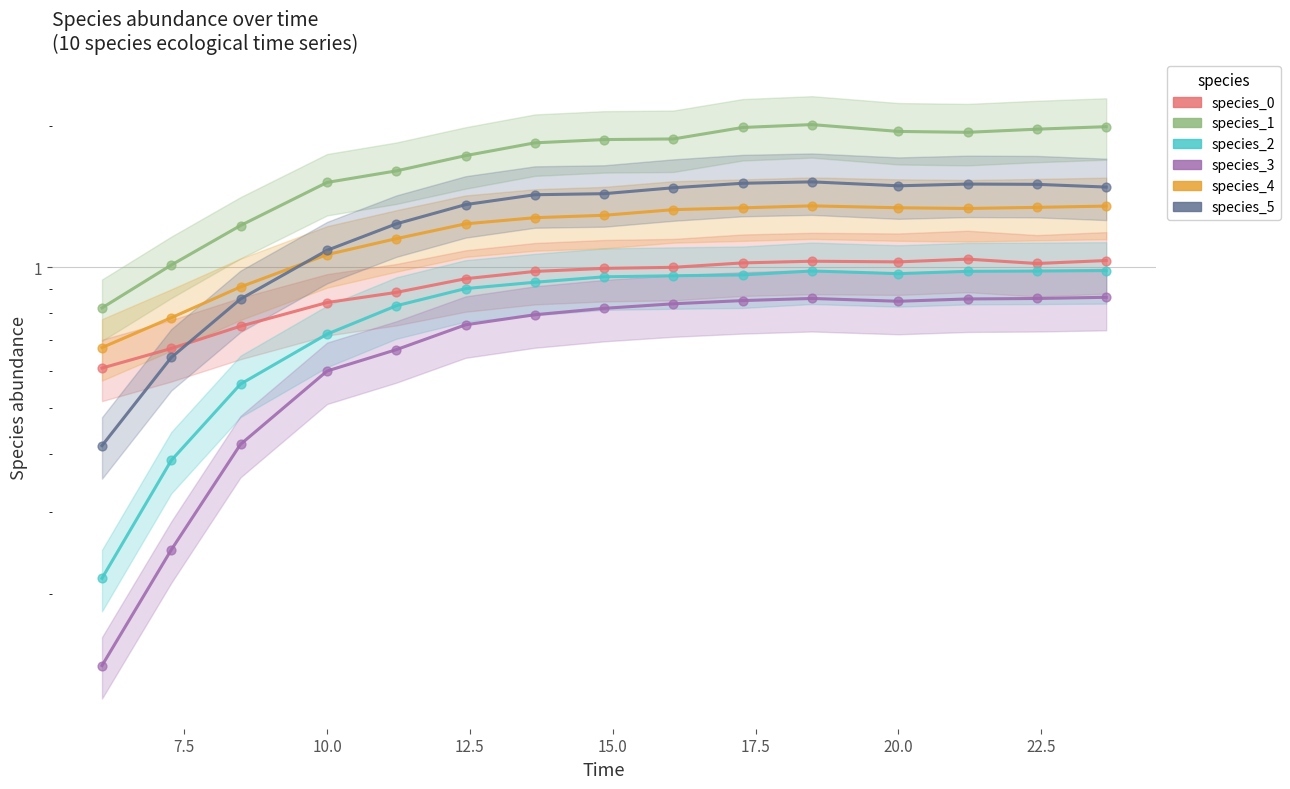

At how many categories does at least one series exceed 1?

14